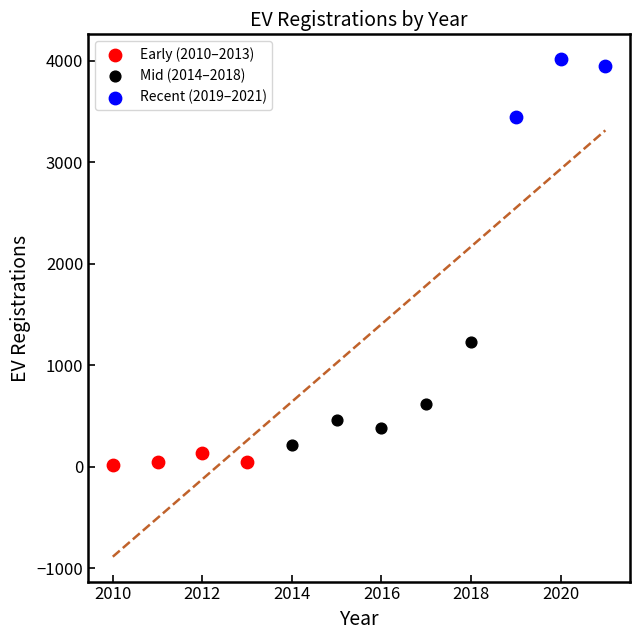

Which series has the widest spread of Y values?

Mid (2014–2018)